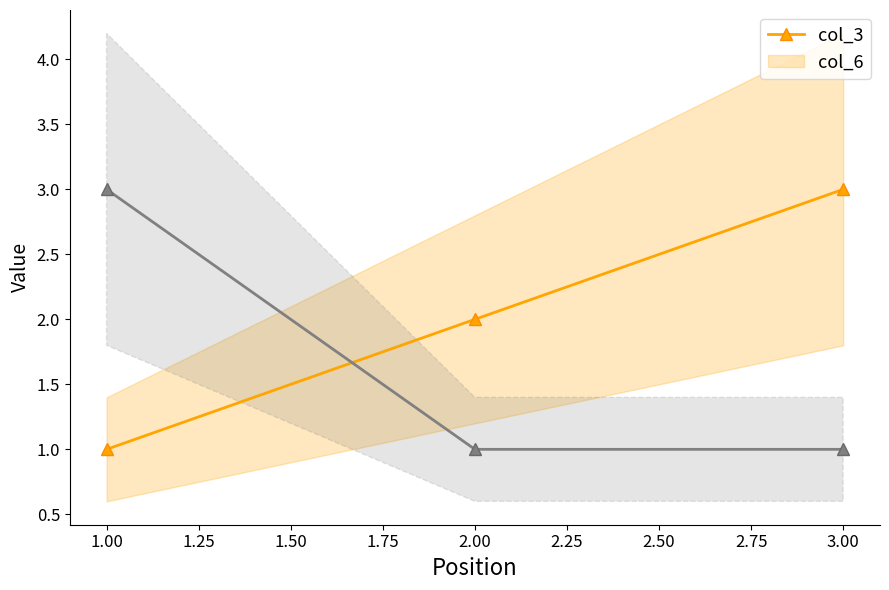

How many col_3 values are between 1 and 3?

3